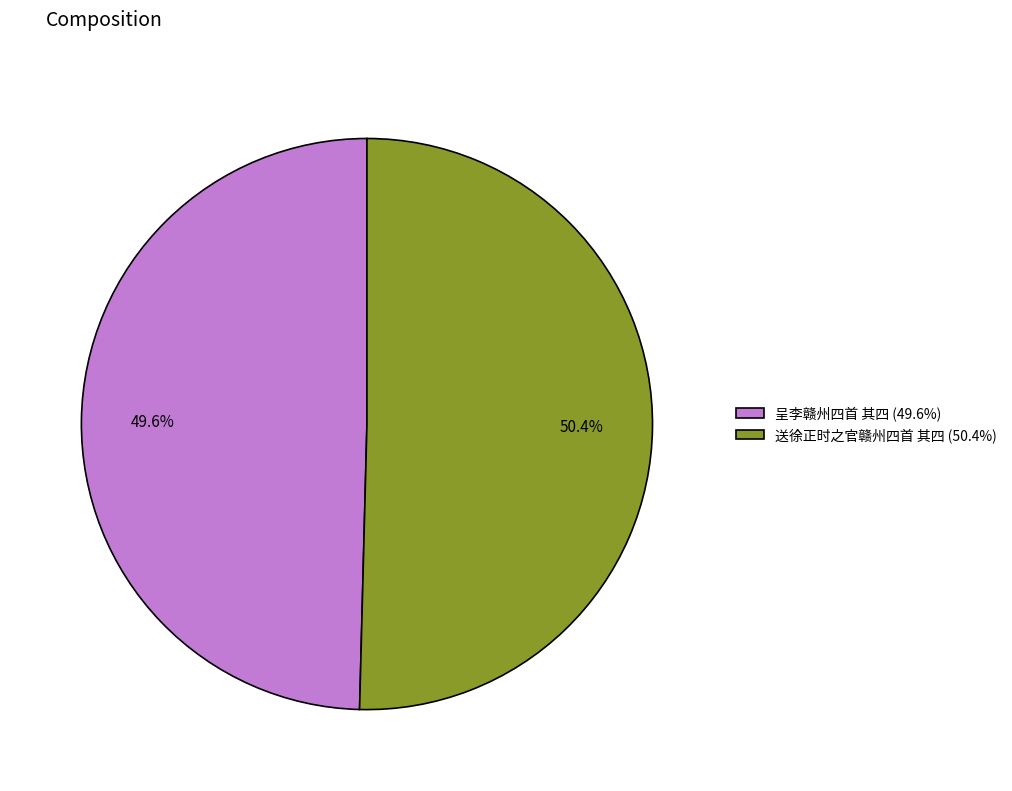

To the nearest percent, what portion does 送徐正时之官赣州四首 其四 represent?

50%